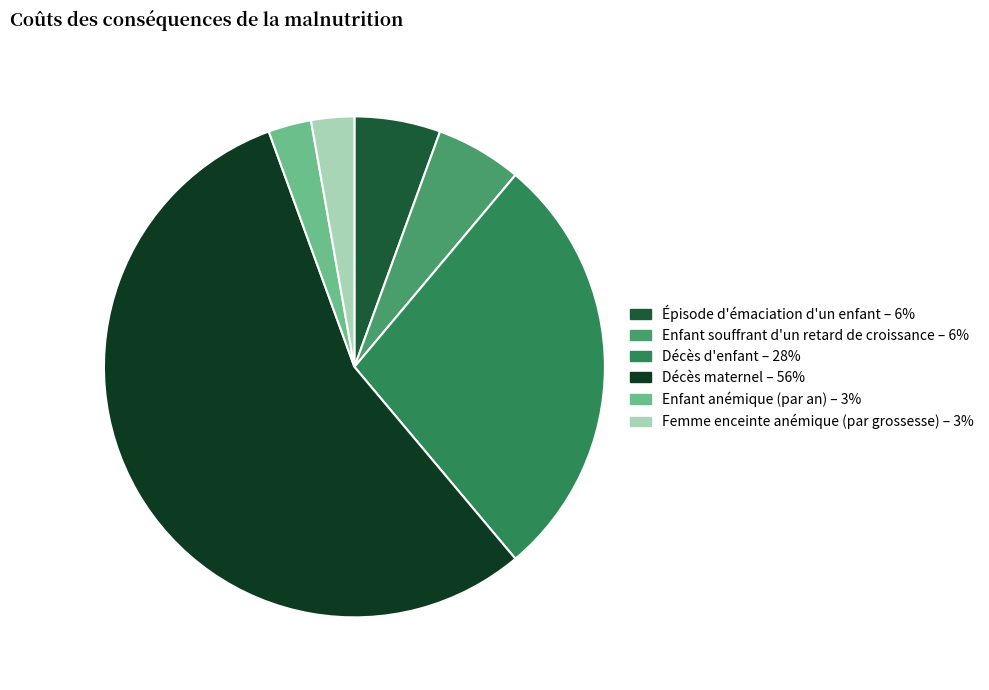

Which slice is the largest?

Décès maternel